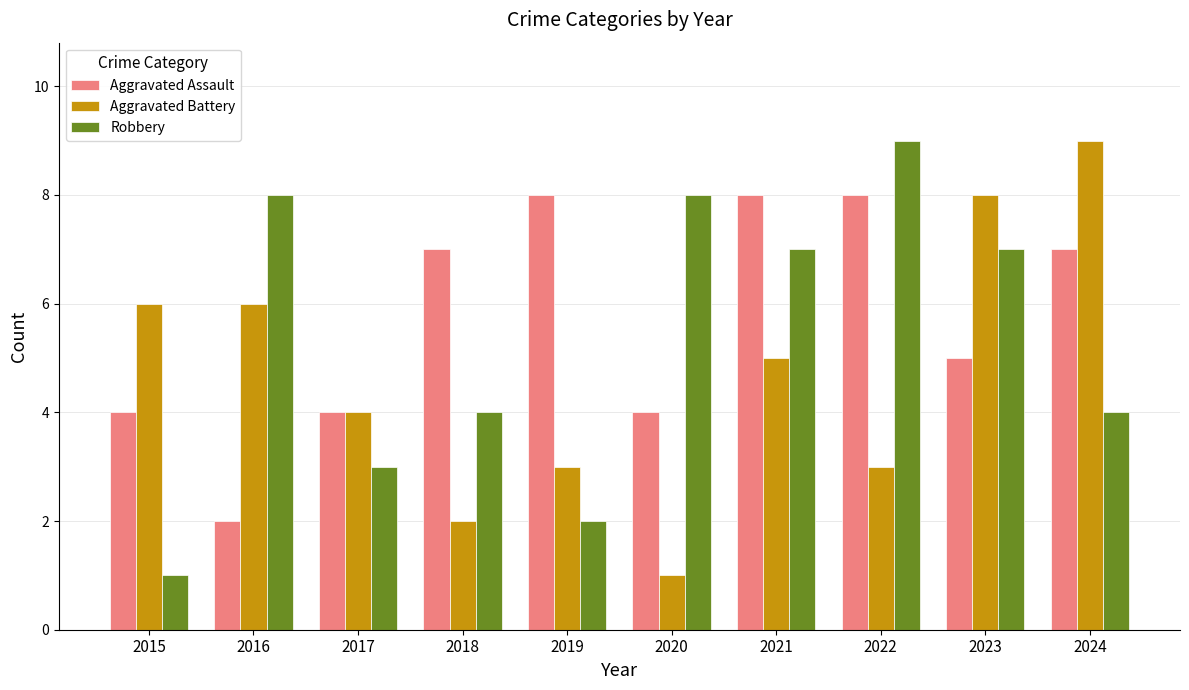

At 2020, list the series in order from largest to smallest.

Robbery, Aggravated Assault, Aggravated Battery